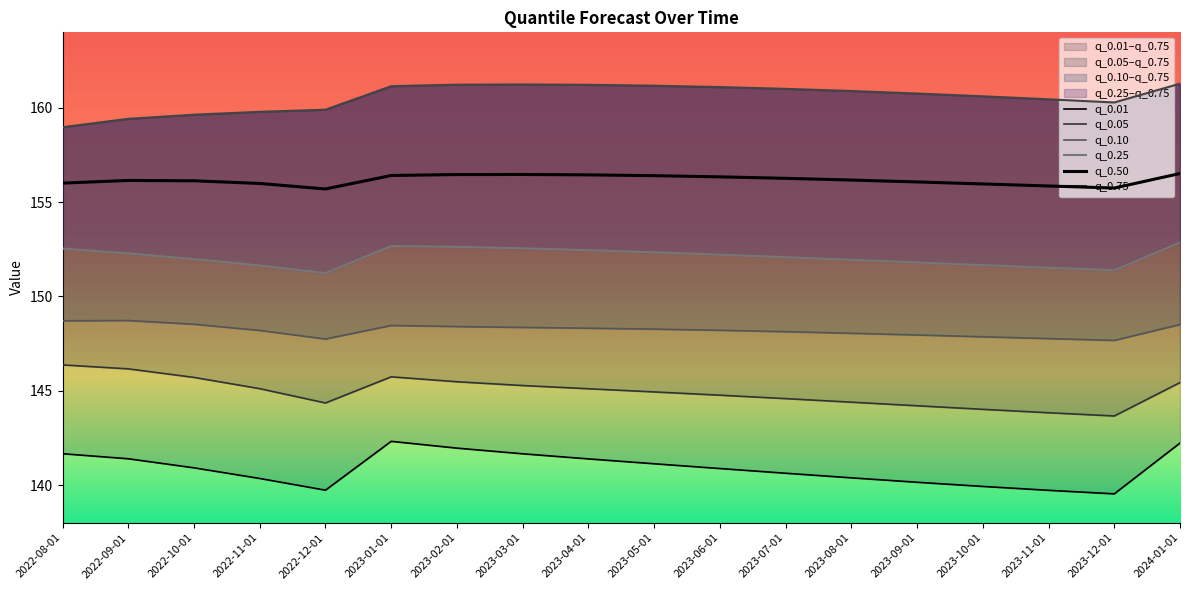

How many series are shown in this chart?

6